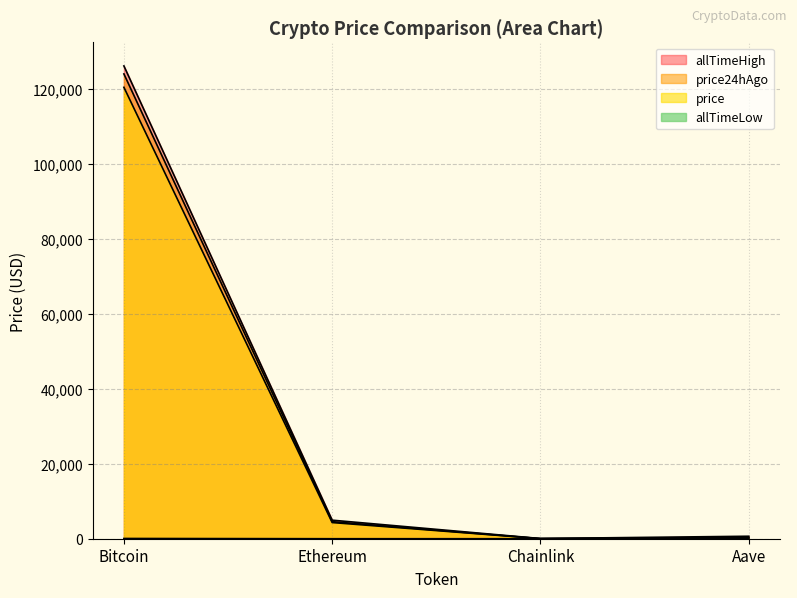

Which series has the largest range (max minus min)?

allTimeHigh